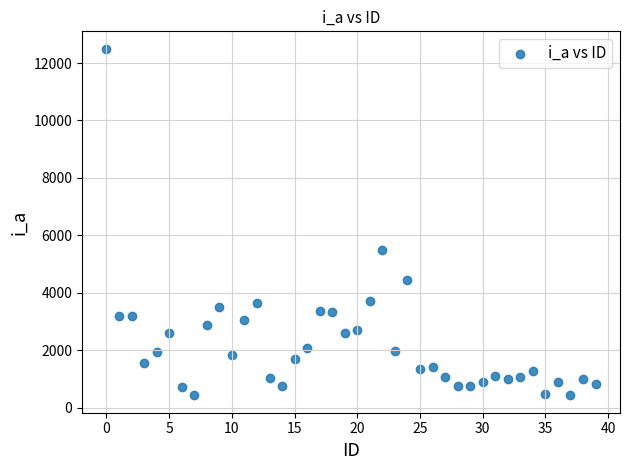

What Y value in the scatter plot is closest to 6463?

5498.3